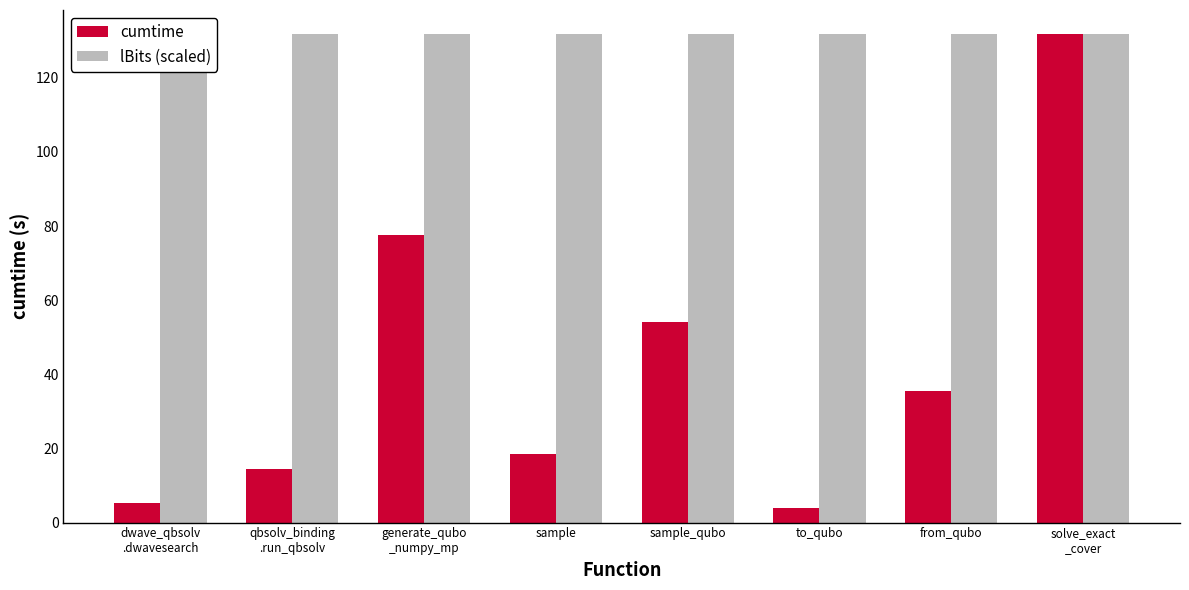

Which series has the largest range (max minus min)?

cumtime